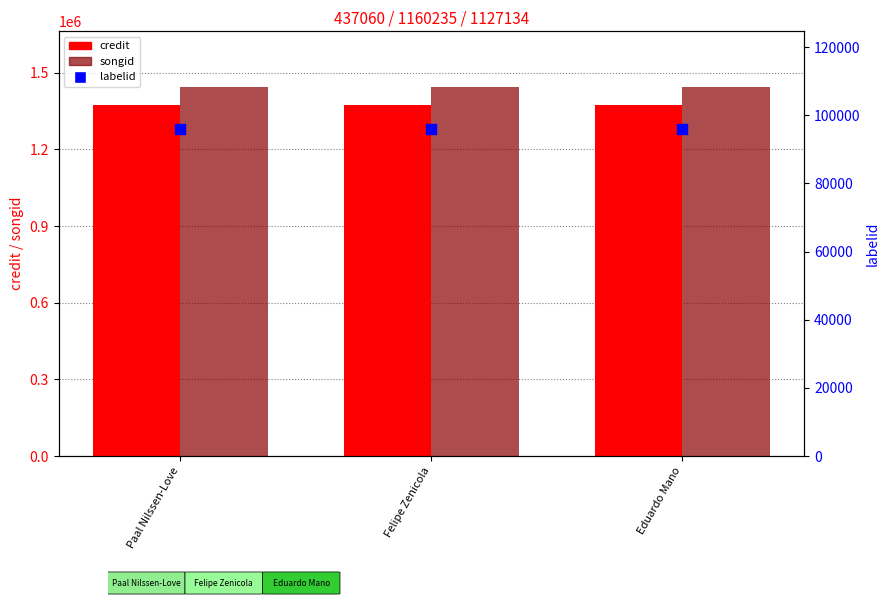

Which series has the largest total across all categories?

songid